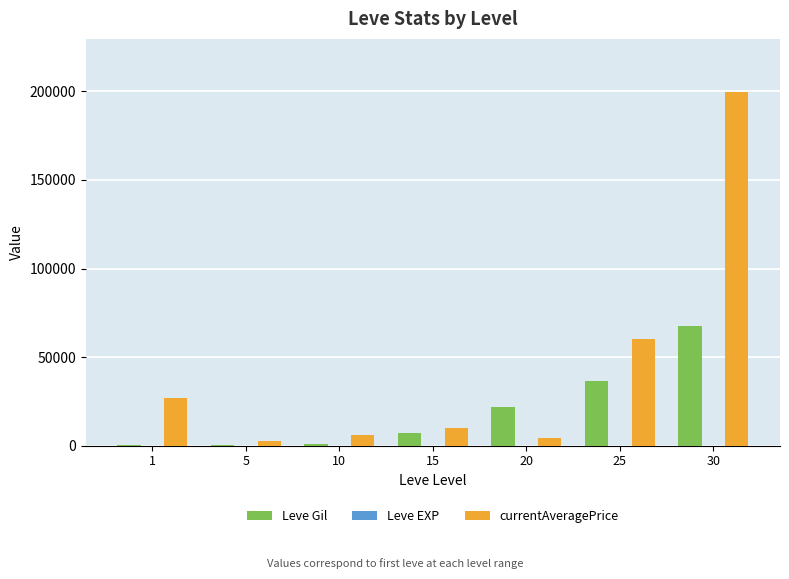

At which category is the sum across all series the highest?

30